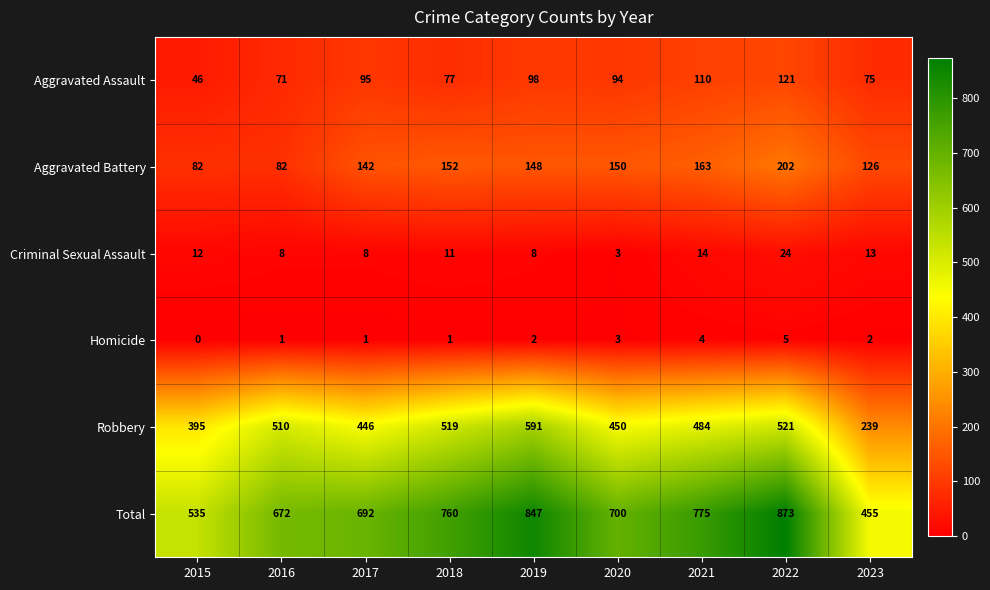

Is the value of Aggravated Assault at 2018 greater than the value of Homicide at 2023?

Yes